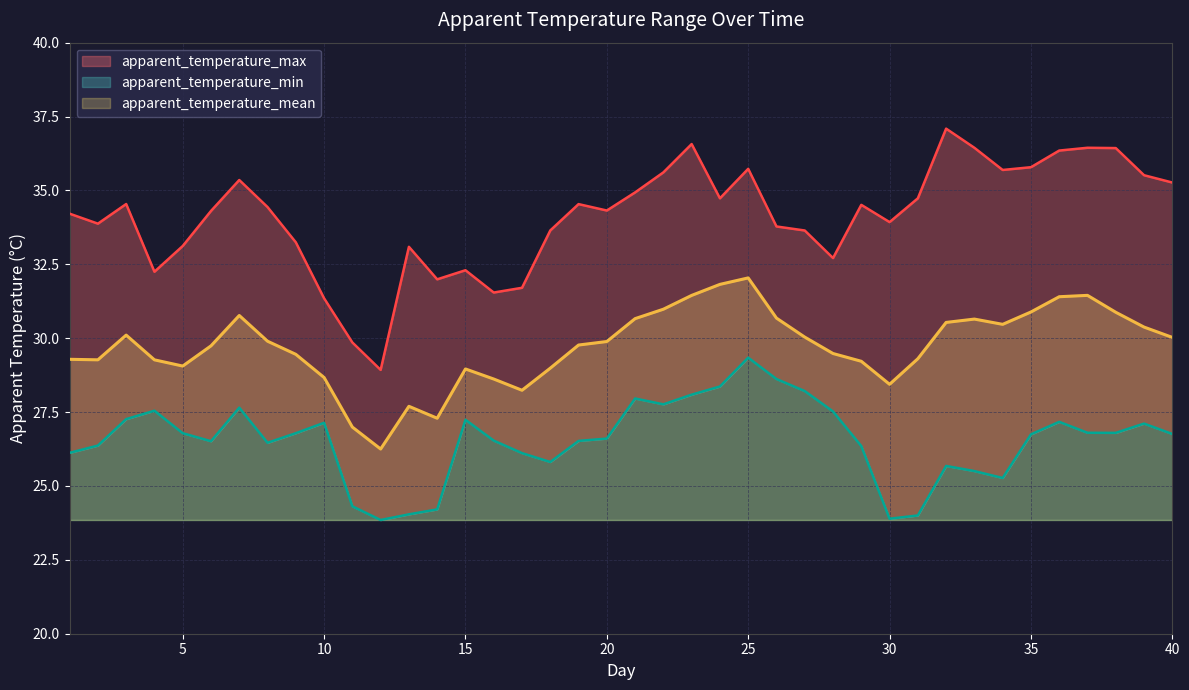

Reading left to right, list all the values displayed in this chart.

apparent_temperature_max: 1=34.2	2=33.9	3=34.5	4=32.2	5=33.1	6=34.3	7=35.4	8=34.4	9=33.2	10=31.3	11=29.9	12=28.9	13=33.1	14=32.0	15=32.3	16=31.5	17=31.7	18=33.6	19=34.5	20=34.3	21=34.9	22=35.6	23=36.6	24=34.7	25=35.7	26=33.8	27=33.6	28=32.7	29=34.5	30=33.9	31=34.7	32=37.1	33=36.4	34=35.7	35=35.8	36=36.3	37=36.4	38=36.4	39=35.5	40=35.3
apparent_temperature_min: 1=26.1	2=26.4	3=27.3	4=27.5	5=26.8	6=26.5	7=27.6	8=26.5	9=26.8	10=27.1	11=24.3	12=23.8	13=24.0	14=24.2	15=27.2	16=26.5	17=26.1	18=25.8	19=26.5	20=26.6	21=28.0	22=27.8	23=28.1	24=28.4	25=29.3	26=28.6	27=28.2	28=27.5	29=26.3	30=23.9	31=24.0	32=25.7	33=25.5	34=25.3	35=26.7	36=27.2	37=26.8	38=26.8	39=27.1	40=26.8
apparent_temperature_mean: 1=29.3	2=29.3	3=30.1	4=29.3	5=29.1	6=29.7	7=30.8	8=29.9	9=29.5	10=28.7	11=27.0	12=26.2	13=27.7	14=27.3	15=29.0	16=28.6	17=28.2	18=29.0	19=29.8	20=29.9	21=30.7	22=31.0	23=31.4	24=31.8	25=32.0	26=30.7	27=30.0	28=29.5	29=29.2	30=28.4	31=29.3	32=30.5	33=30.6	34=30.5	35=30.9	36=31.4	37=31.4	38=30.9	39=30.4	40=30.0